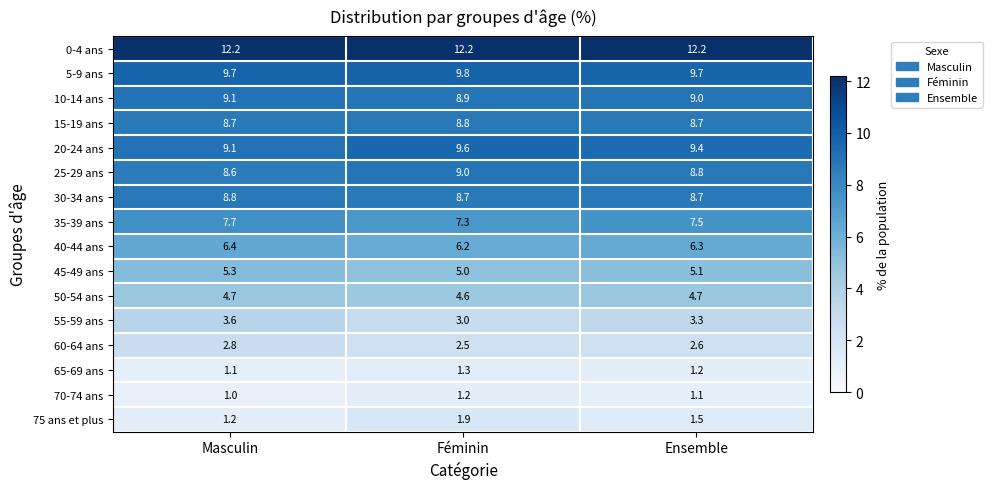

Which series has the largest total across all categories?

0-4 ans